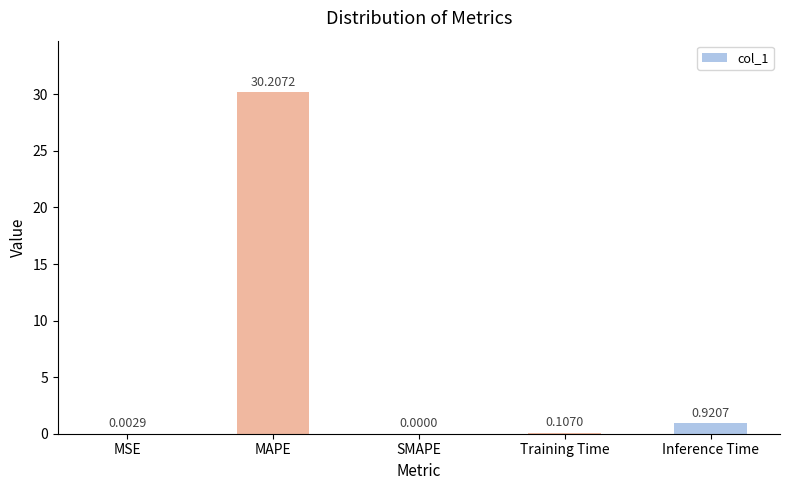

How many categories are shown in the chart?

5